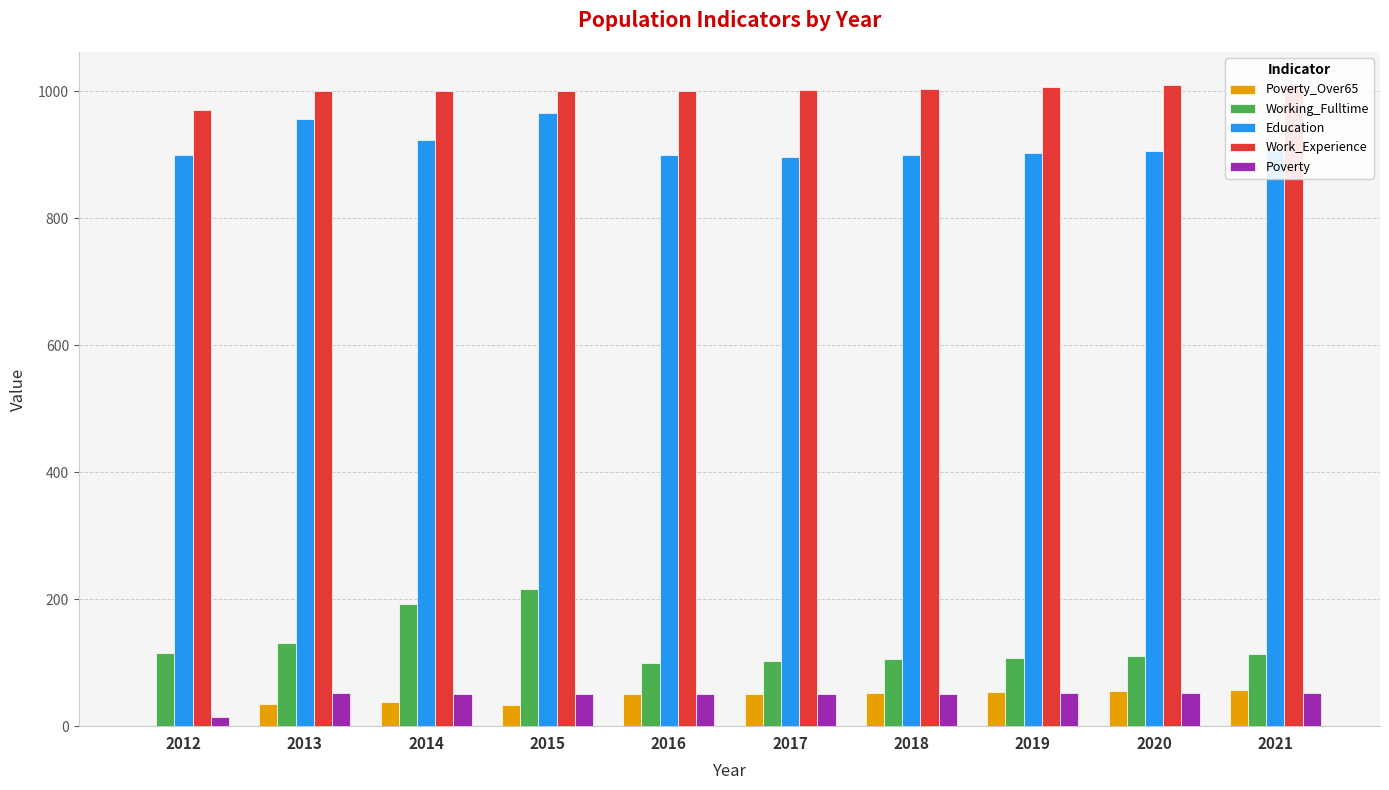

True or false: Poverty_Over65 has a value of 19 at 2016.

False